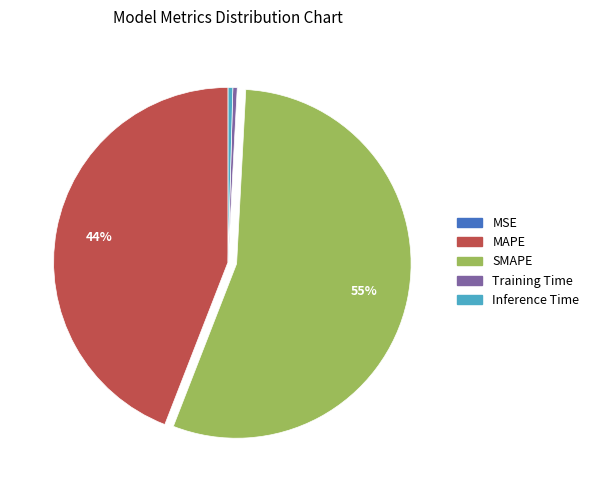

Which category has the biggest portion of the pie?

SMAPE